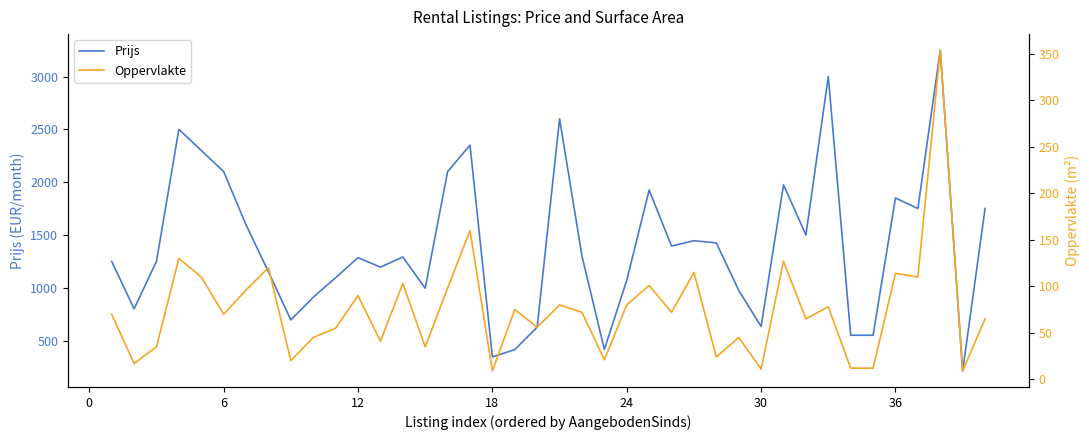

True or false: Prijs and Oppervlakte cross at least once.

False